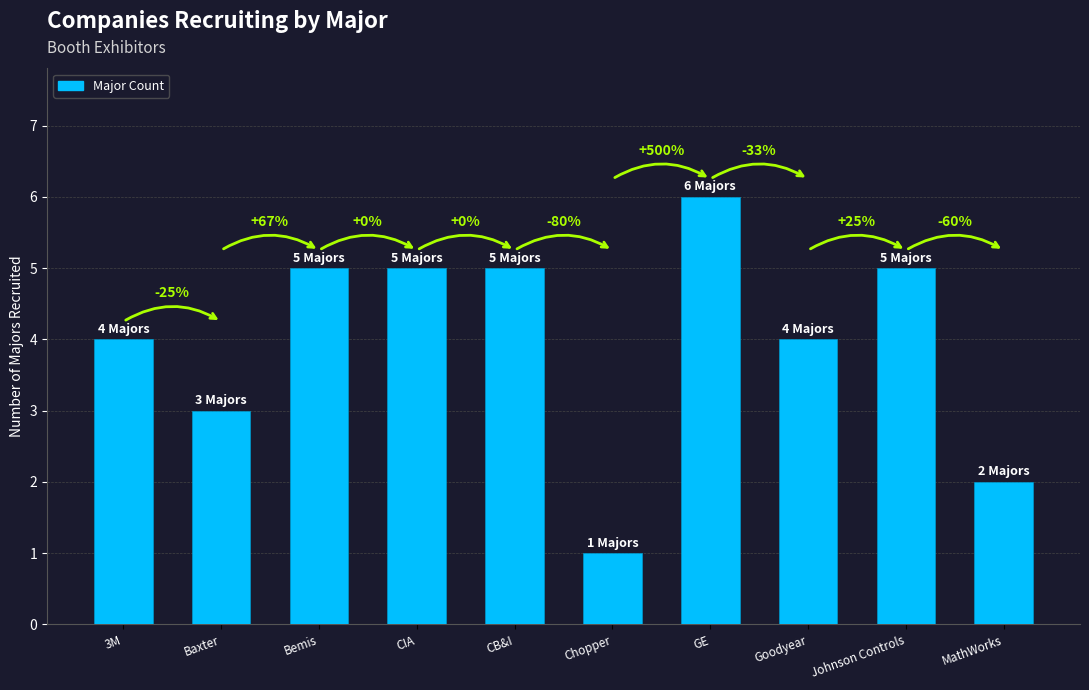

What is the sum of the values at CB&I and 3M?

9